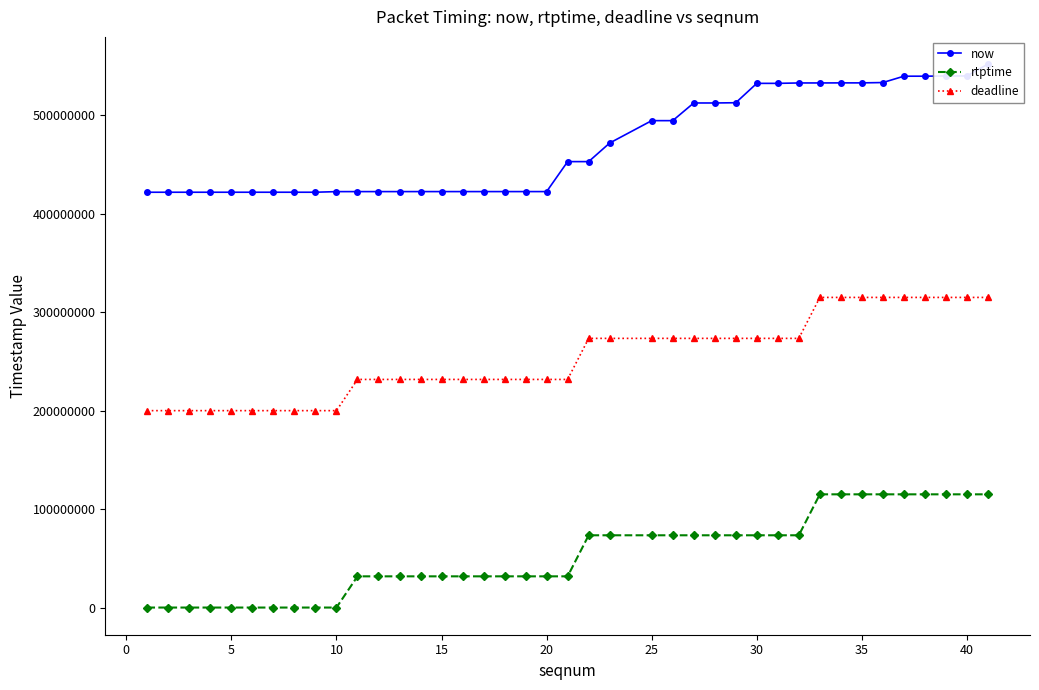

True or false: deadline and now cross at least once.

False